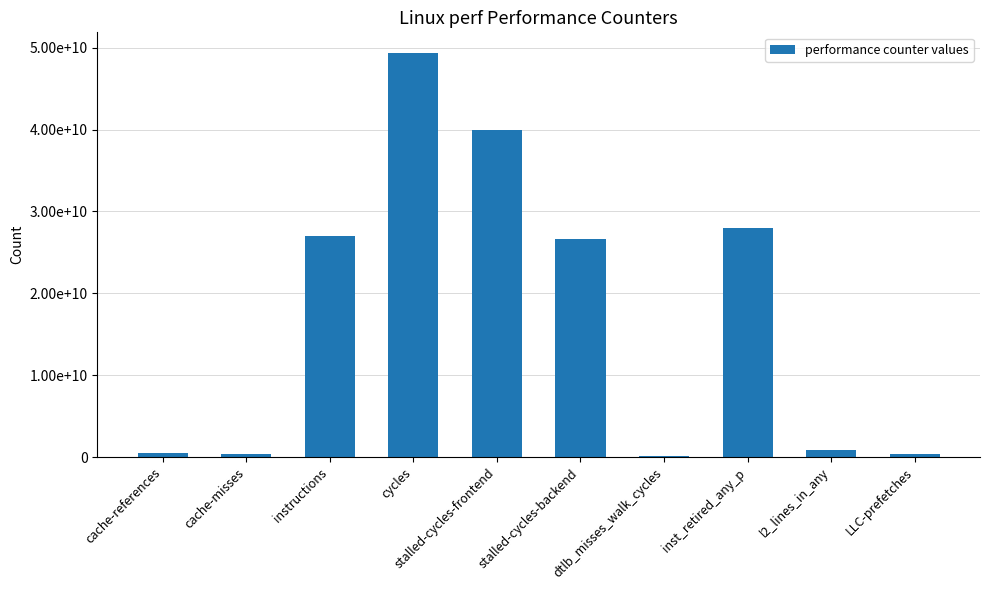

How many series are shown in this chart?

1